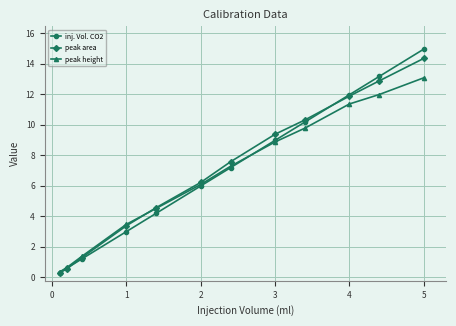

Which series has the widest spread of values?

inj. Vol. CO2